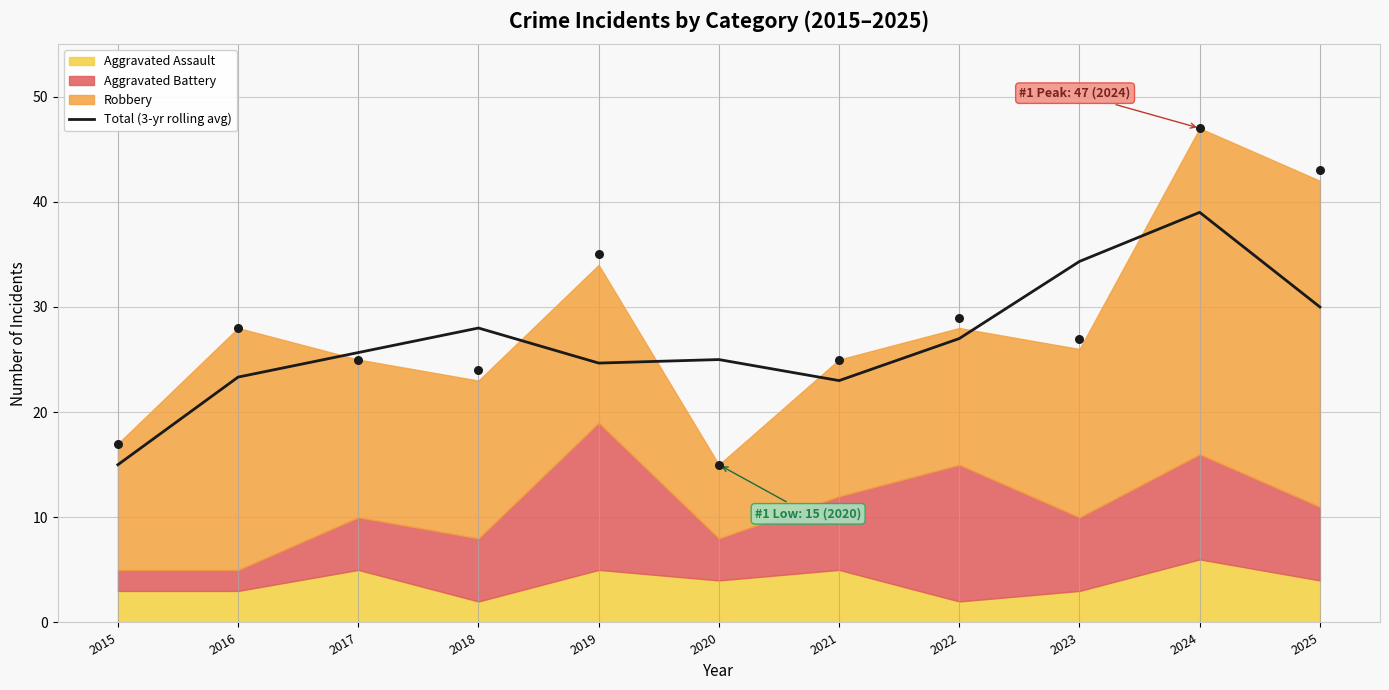

What is the ratio of the value at 2018 to the value at 2022?

1.0